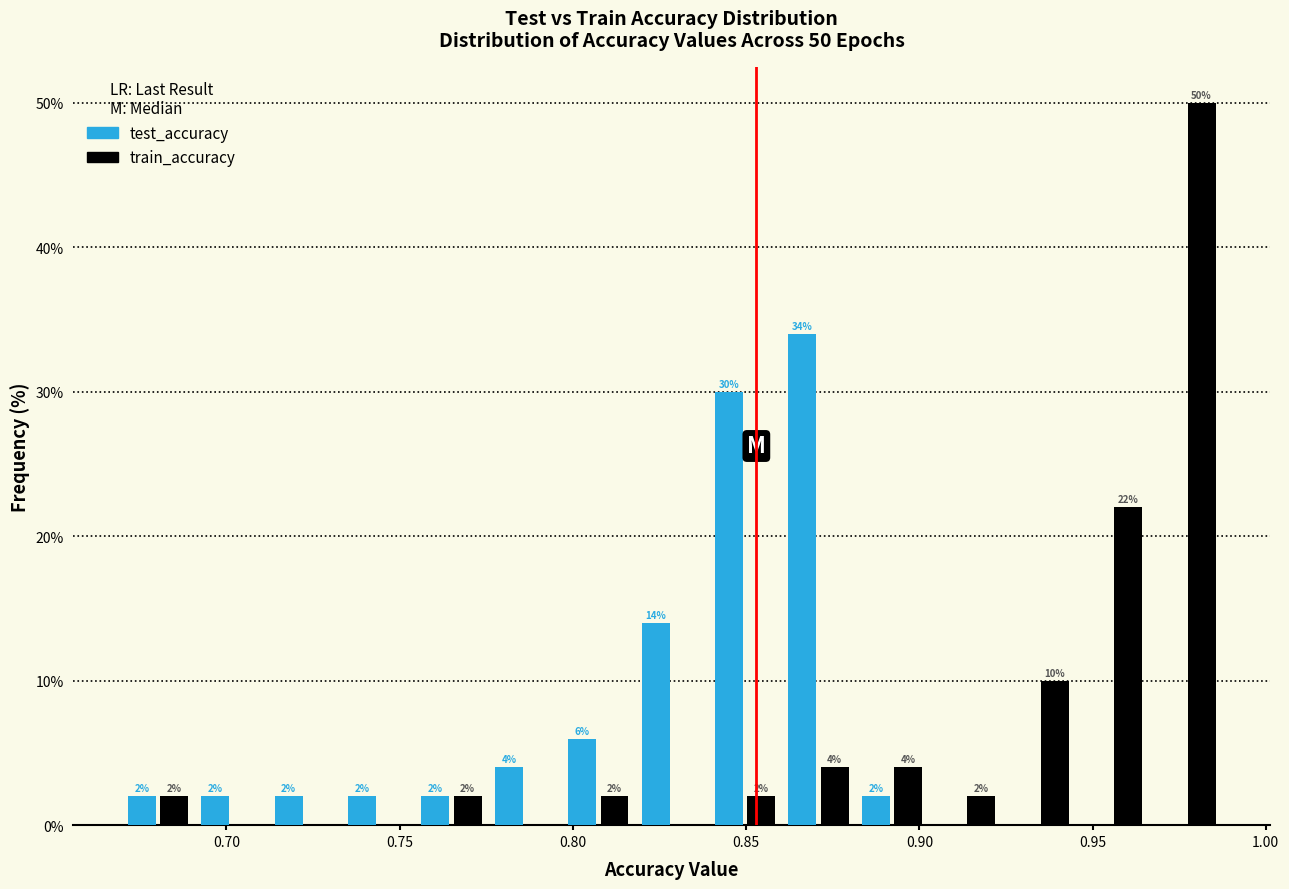

In the test_accuracy series, which range on the x-axis has the tallest bar?

0.860 to 0.880